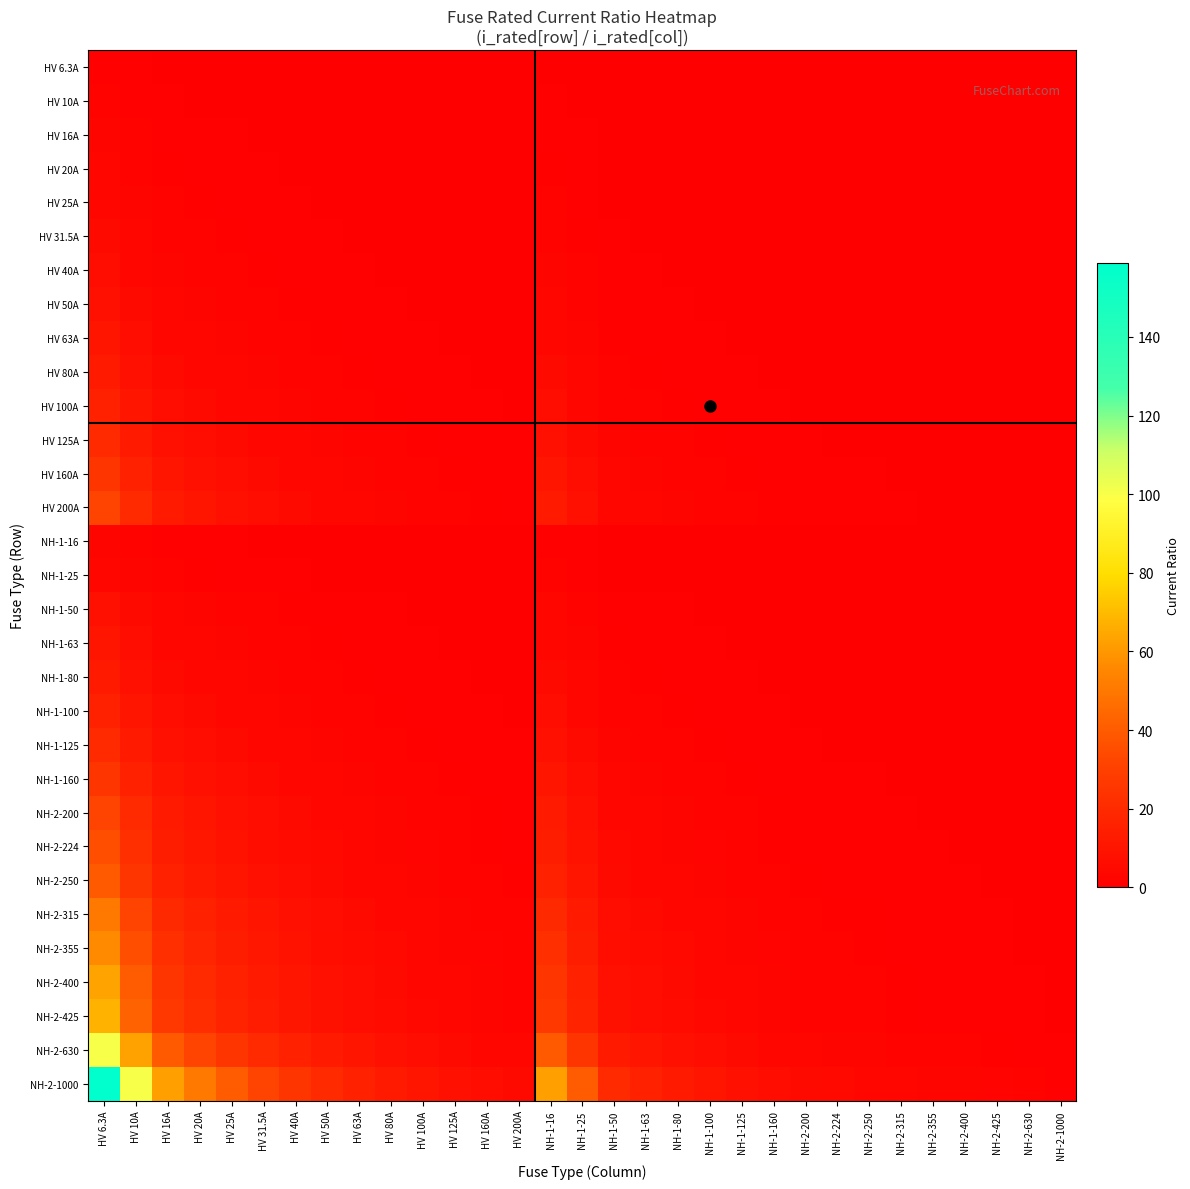

Which label corresponds to the largest value in the chart?

HV 6.3A